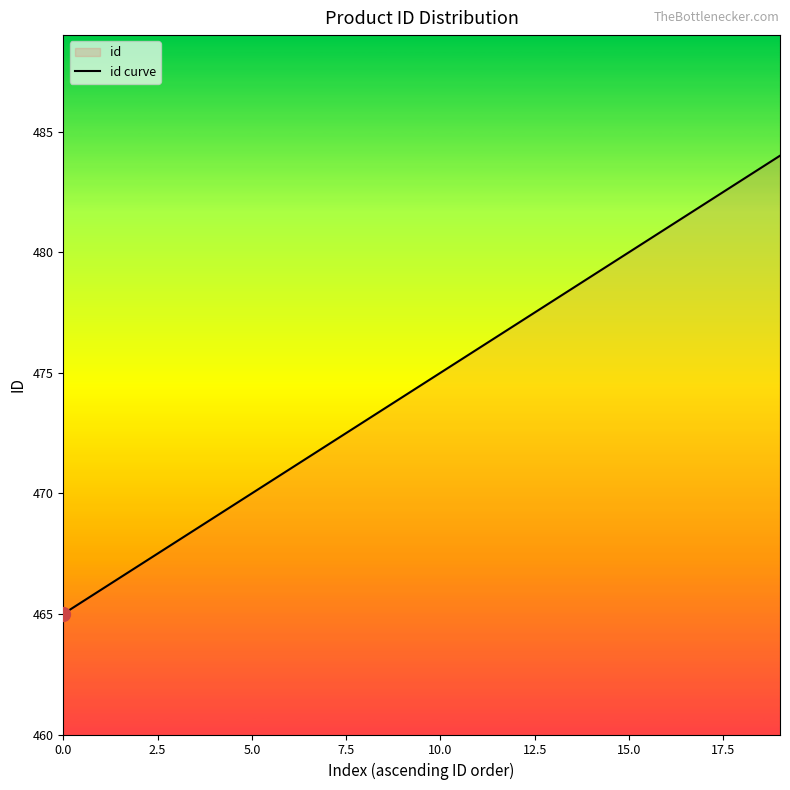

What is the smallest value displayed?

465